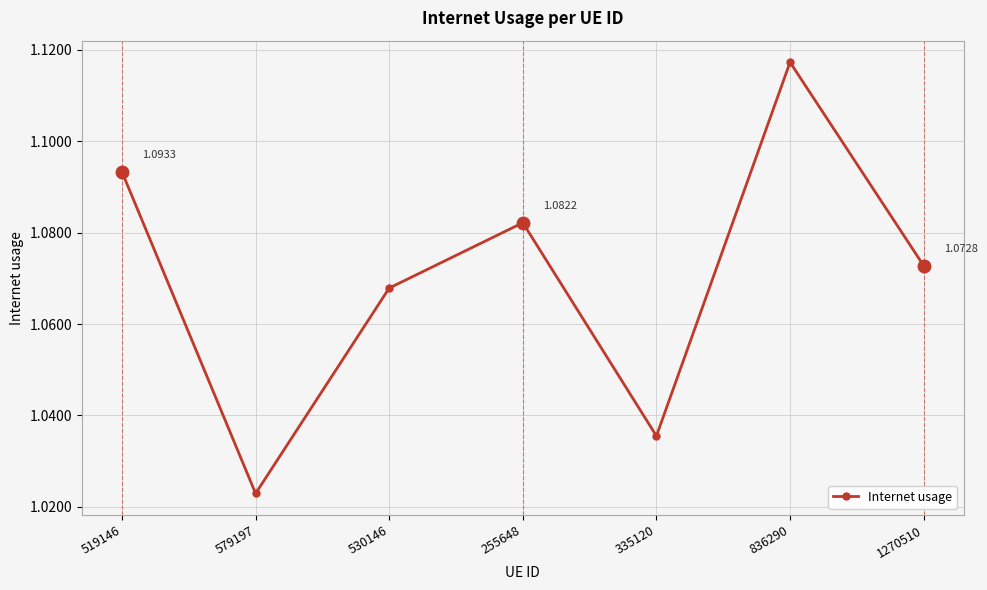

At which category does the chart reach its minimum across all series?

579197